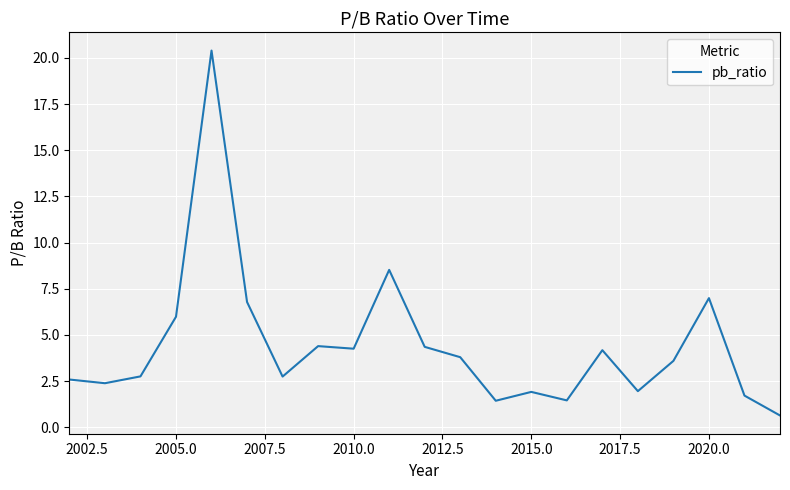

Does the chart have visible grid lines?

Yes